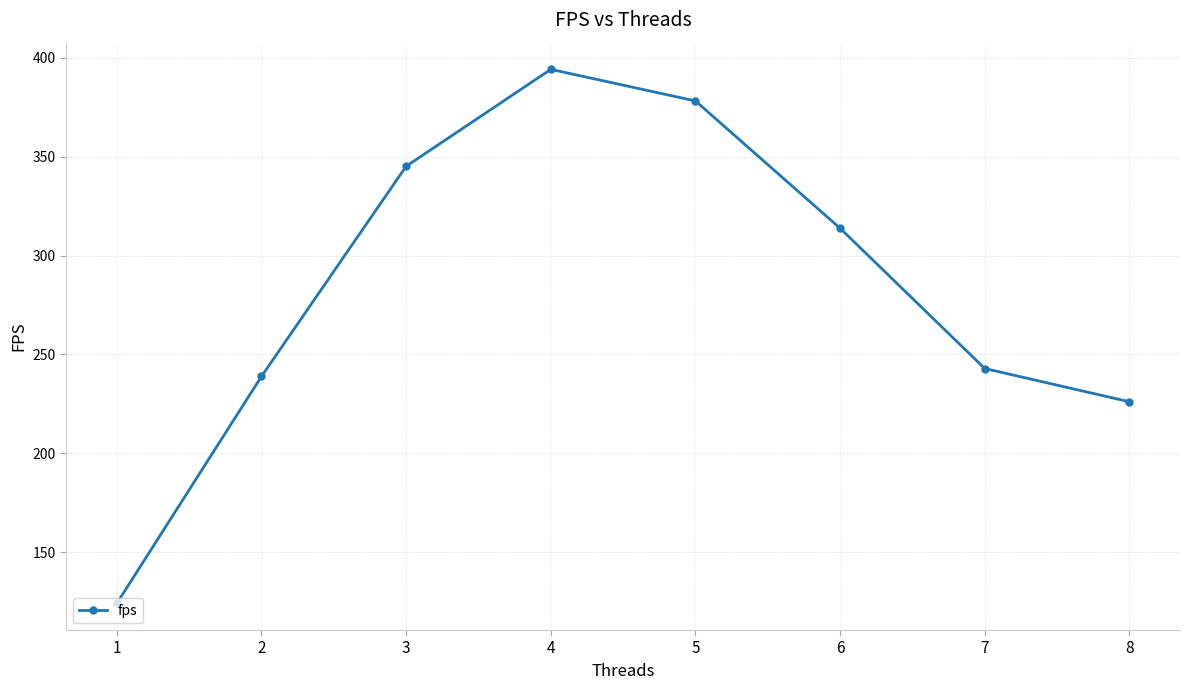

How many interior local peaks (higher than both neighbors) does the data have?

1